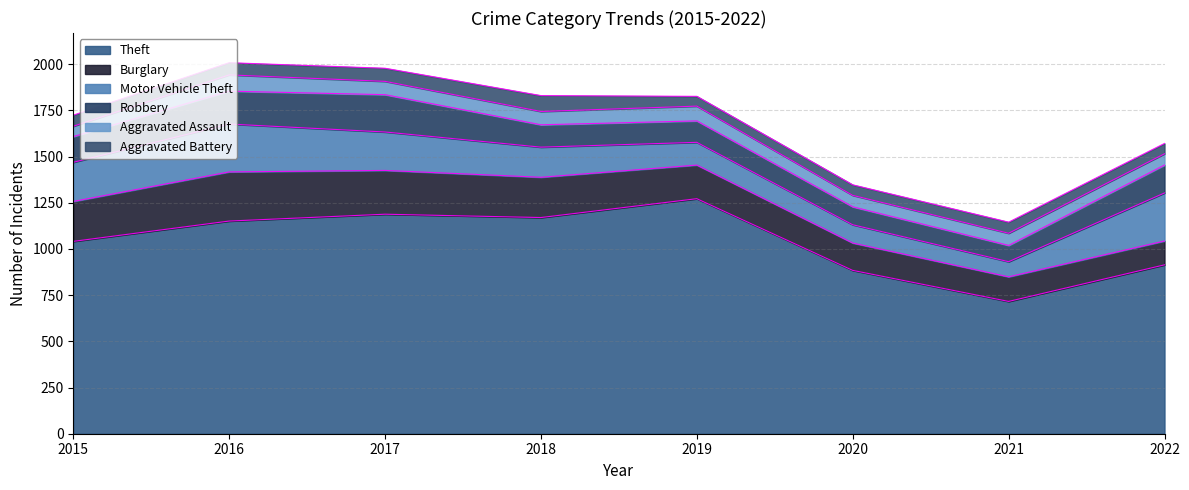

How many data points in Motor Vehicle Theft are less than 208?

4